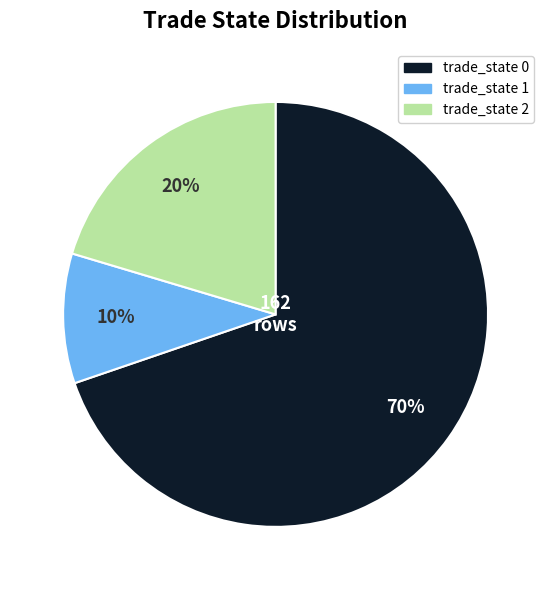

To the nearest percent, what is the average slice percentage?

33%